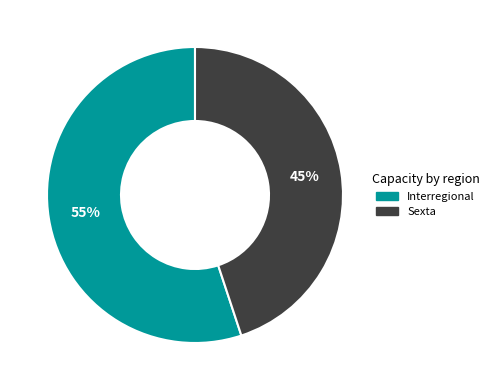

Does Sexta account for over 50% of the chart?

No